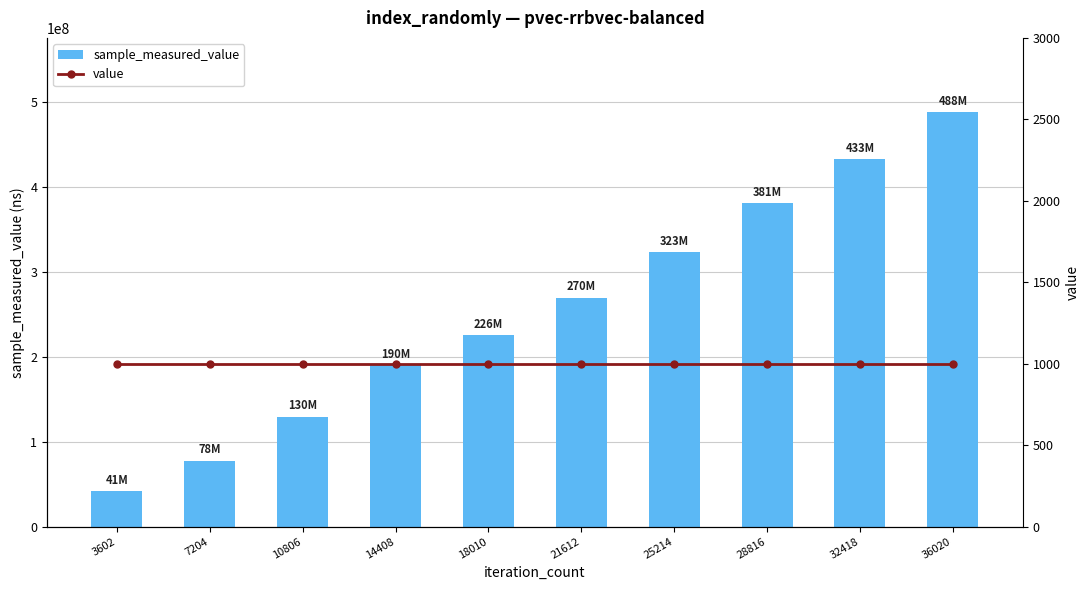

Rank the series by their average value, from highest to lowest.

sample_measured_value, value